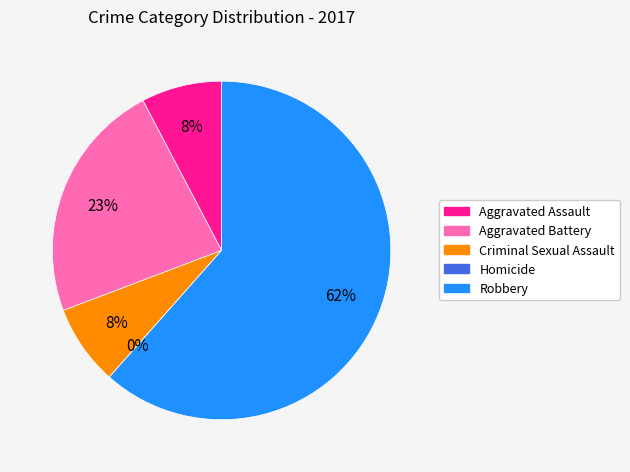

To the nearest percent, what is the combined percentage of Criminal Sexual Assault and Homicide?

8%